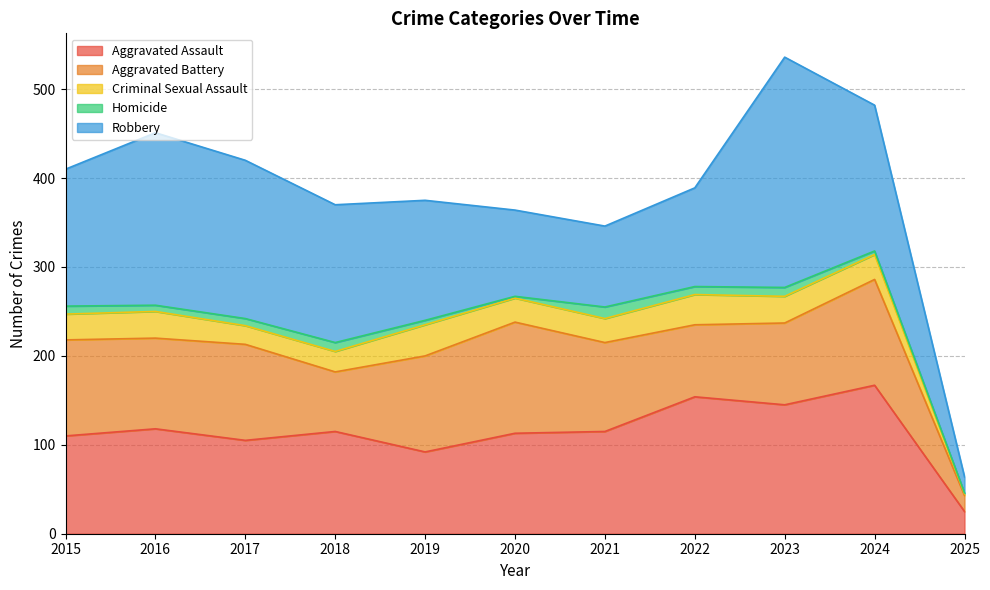

Read the Aggravated Assault value at 2019, to the nearest 5.

90